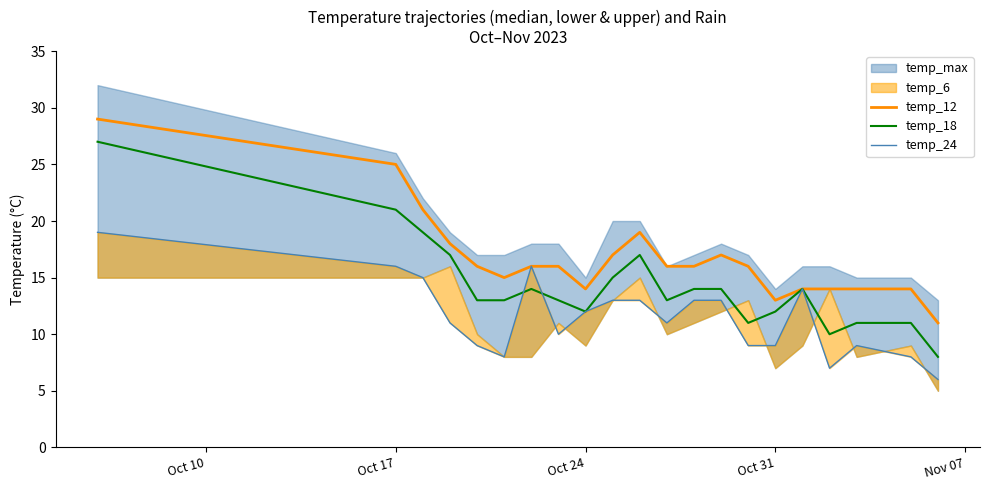

The temp_12 series shows 13 at Oct 31. True or false?

True